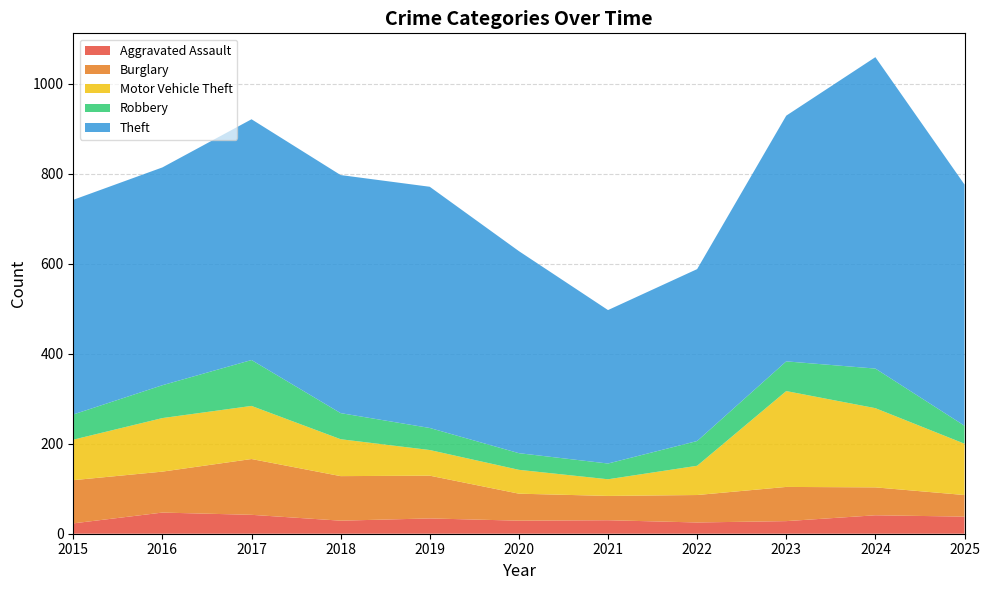

The Robbery series shows 39 at 2023. True or false?

False